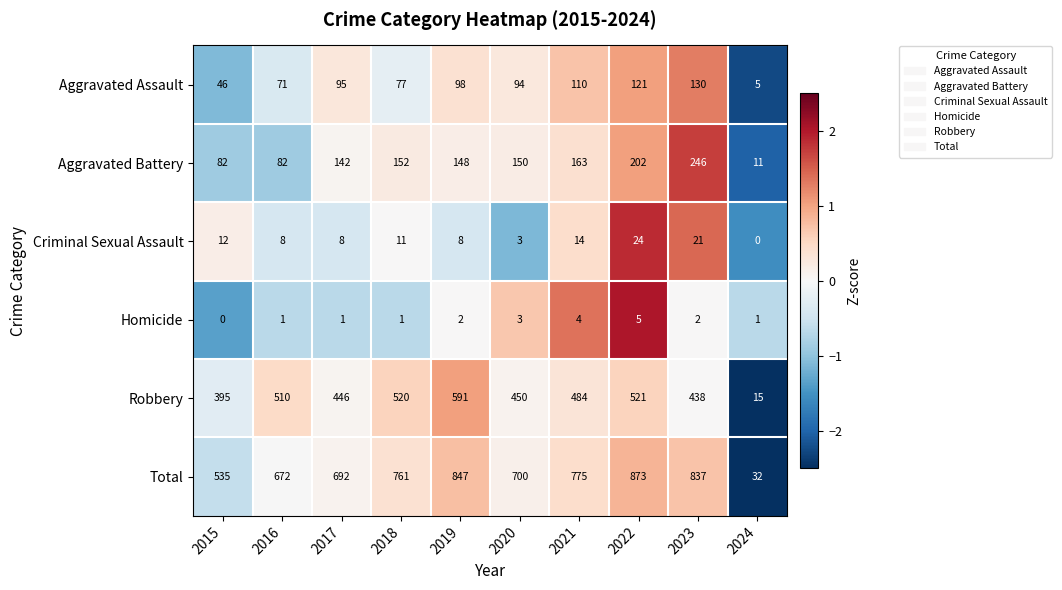

Rank the series at 2022 from lowest to highest value.

Homicide, Criminal Sexual Assault, Aggravated Assault, Aggravated Battery, Robbery, Total